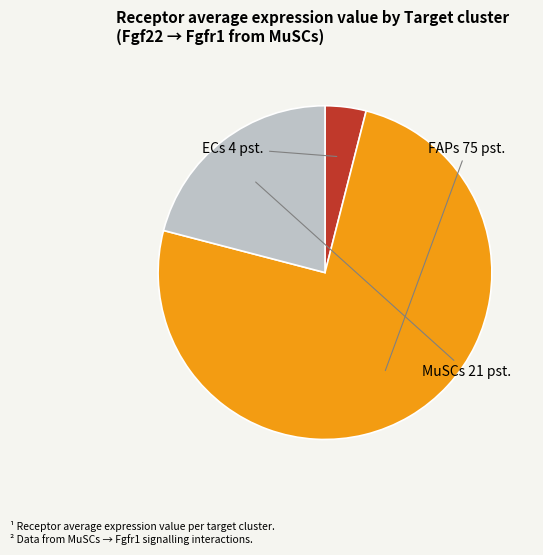

What is the ratio of the value at ECs to the value at MuSCs?

0.2